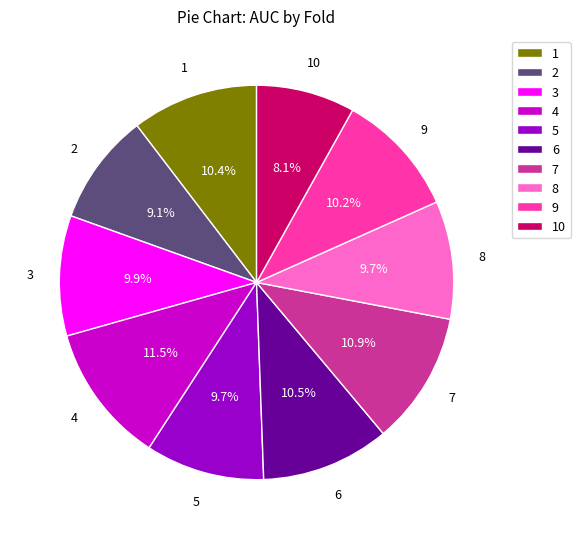

To the nearest percent, what is the difference between the 5 and 10 slice percentages?

2%